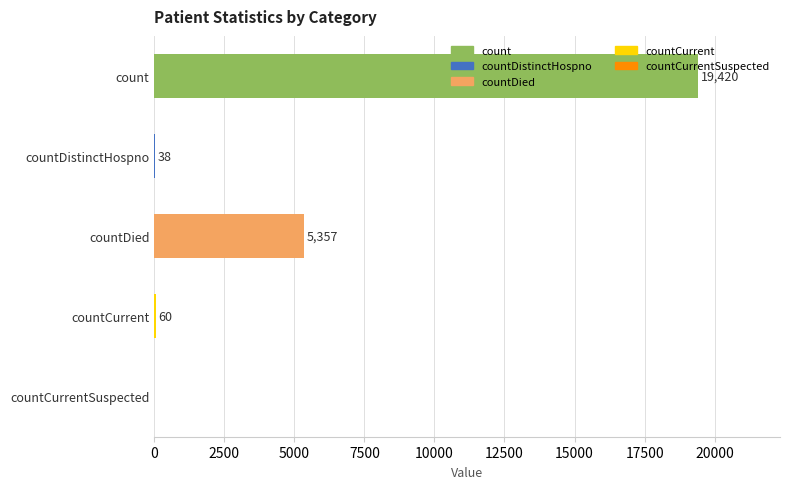

What is the change in value from count to countCurrentSuspected?

-19420